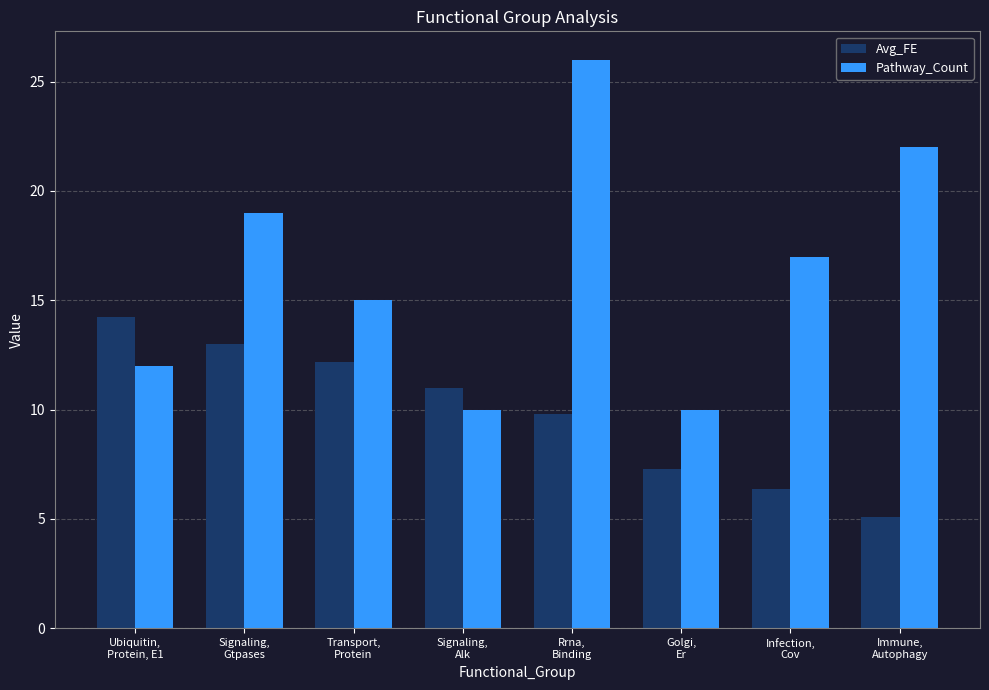

What is the spread (max minus min) of values at Signaling,
Gtpases?

6.0